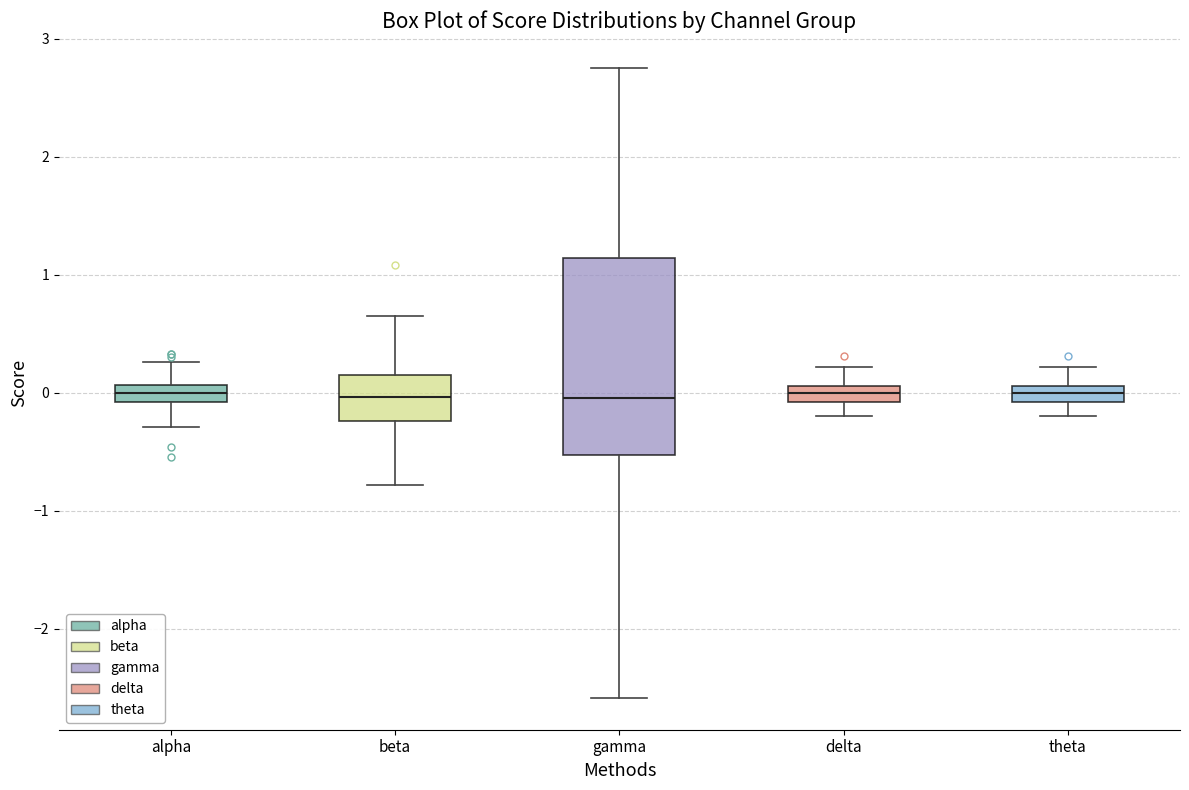

Comparing the boxes themselves (not the whiskers), which one is the tallest?

gamma